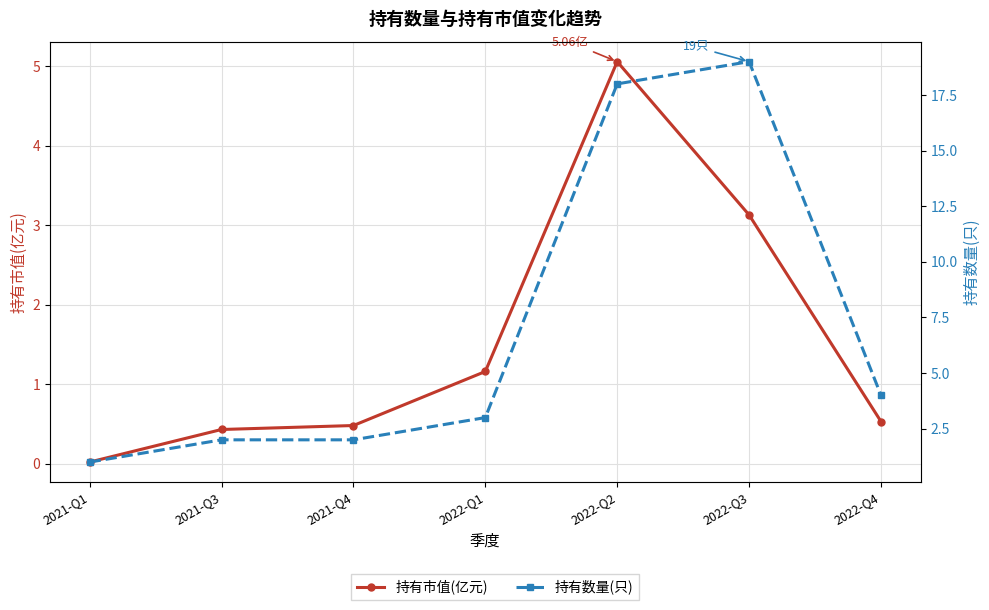

At which category does 持有数量(只) reach its first local peak?

2022-Q3